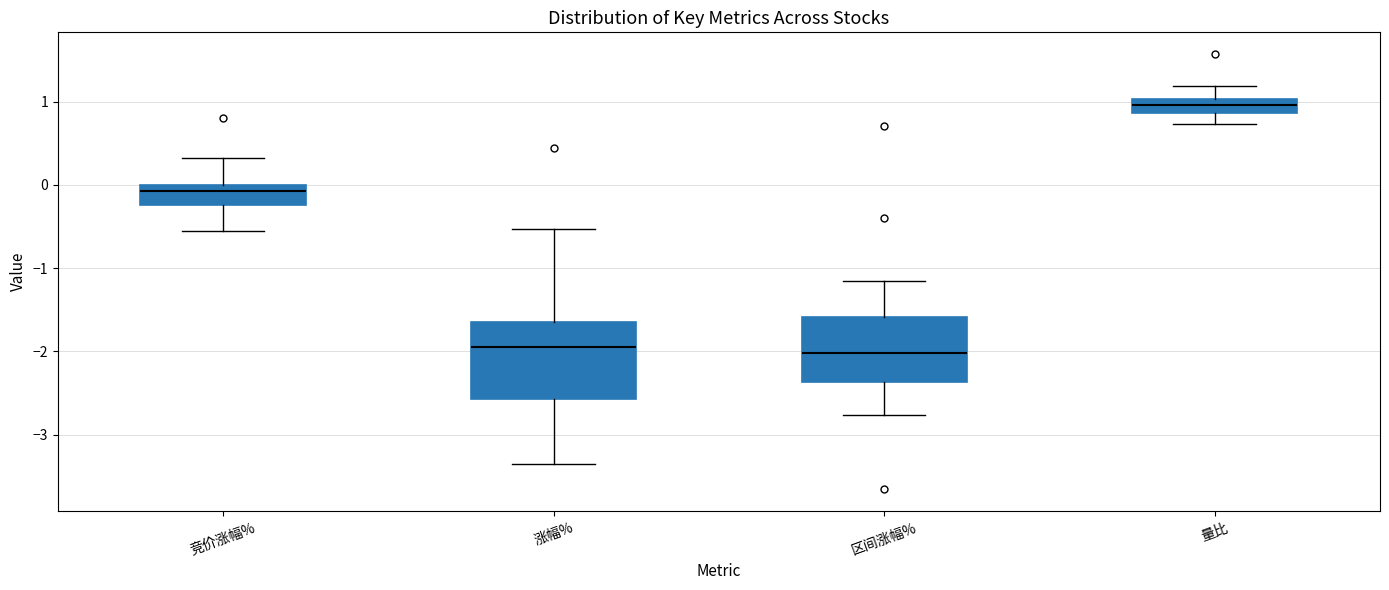

Which box is the tallest, from its lower edge to its upper edge?

涨幅%